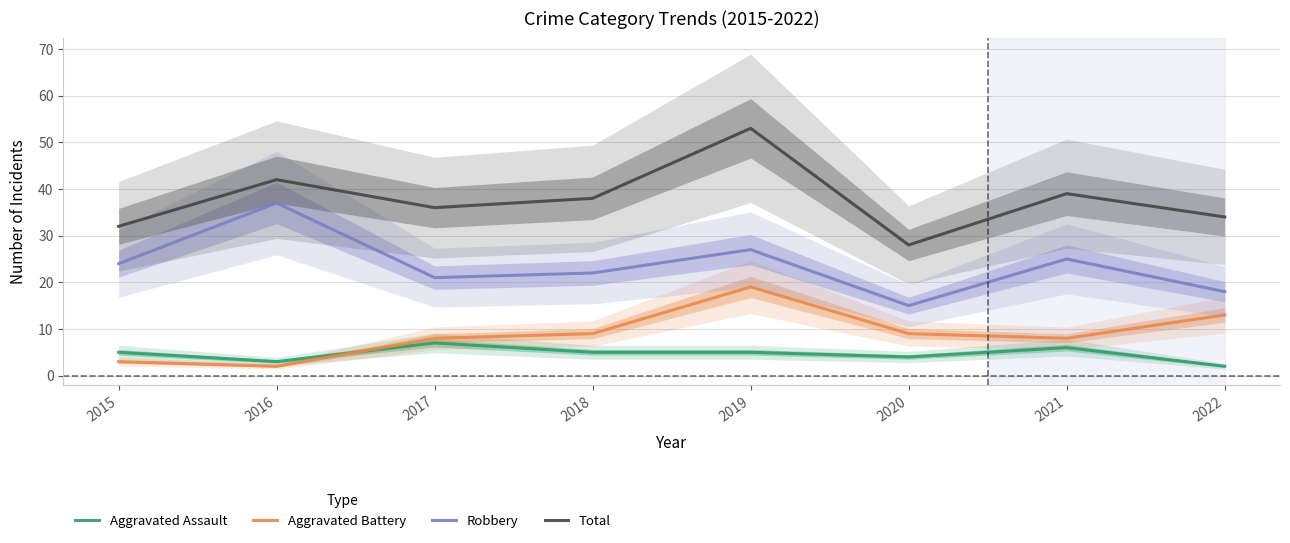

Which series has the largest total across all categories?

Total